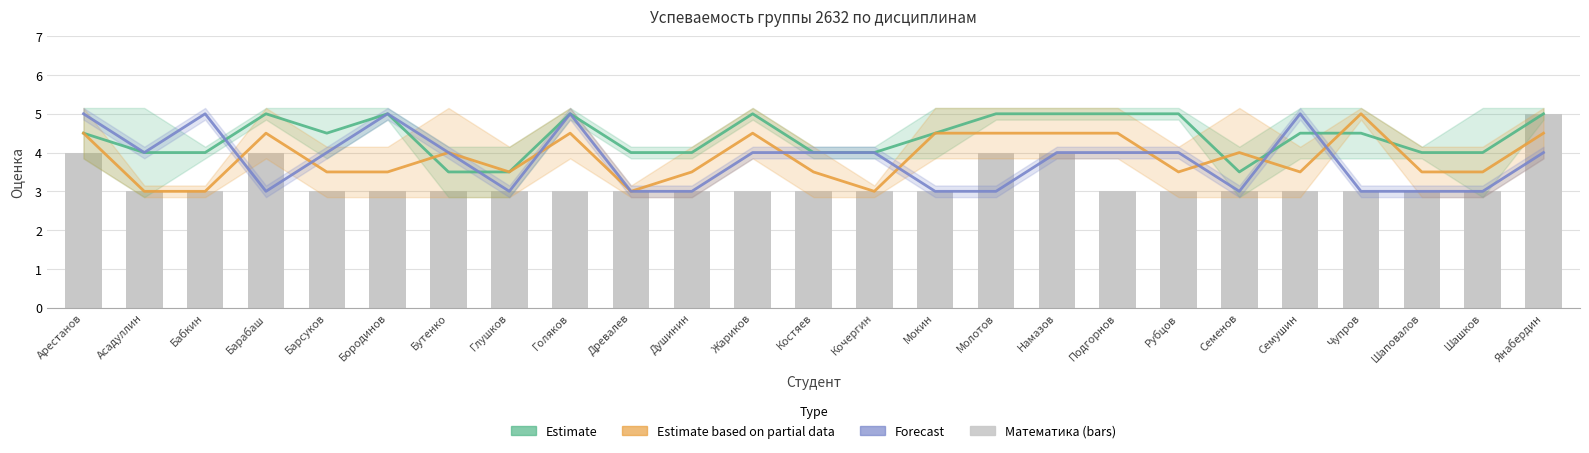

The value at Янабердин is 5. True or false?

True